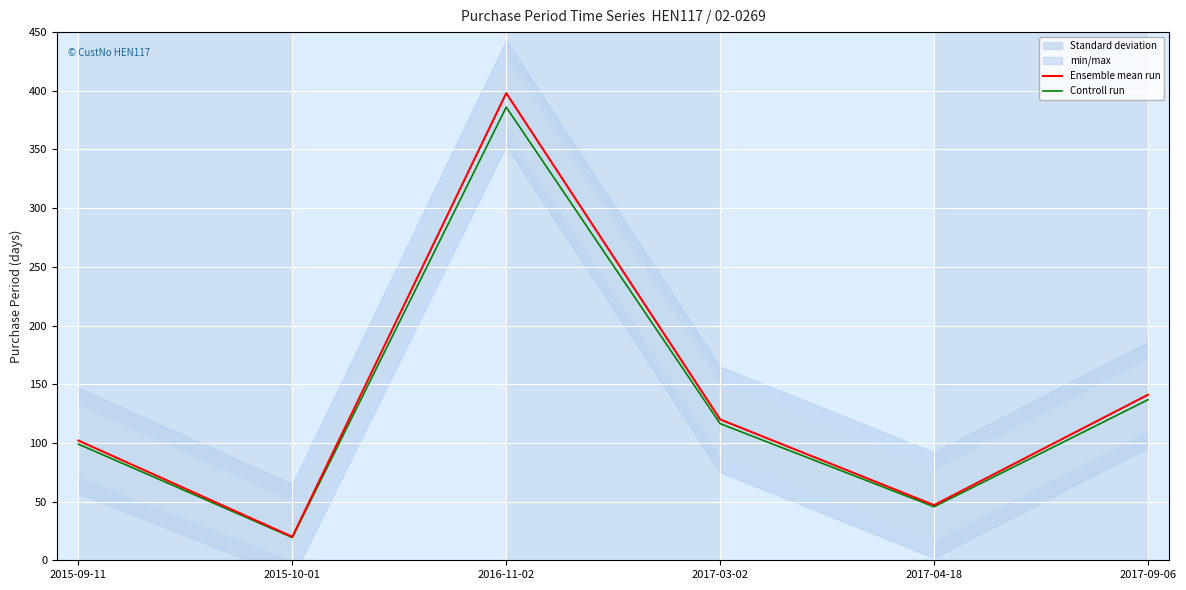

True or false: Ensemble mean run and Controll run intersect in this chart.

False